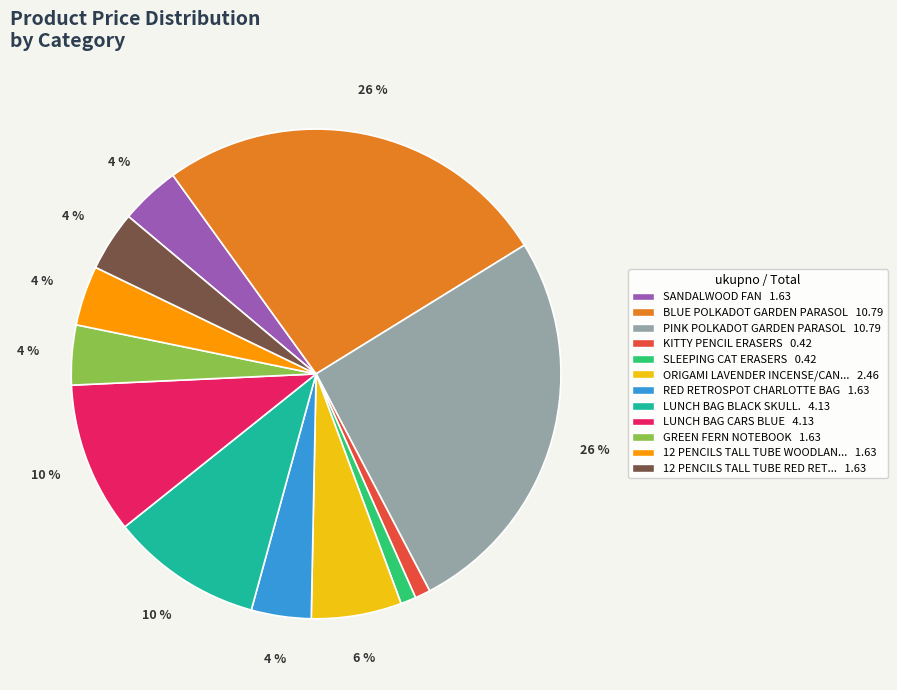

Does any single category account for the majority?

No